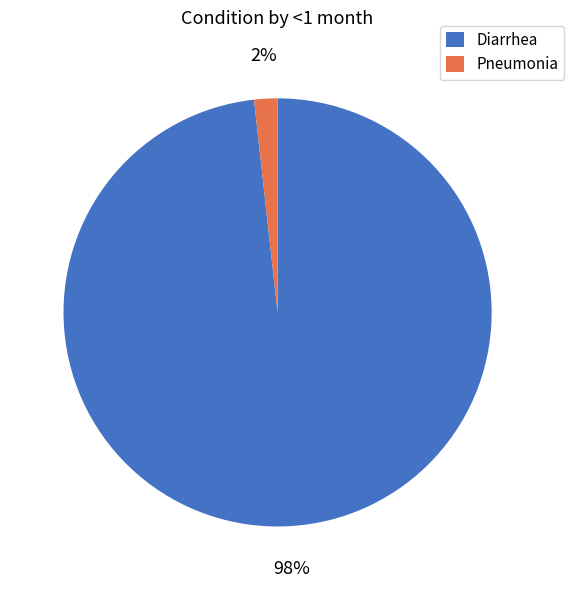

Does Diarrhea represent more than half of the total?

Yes